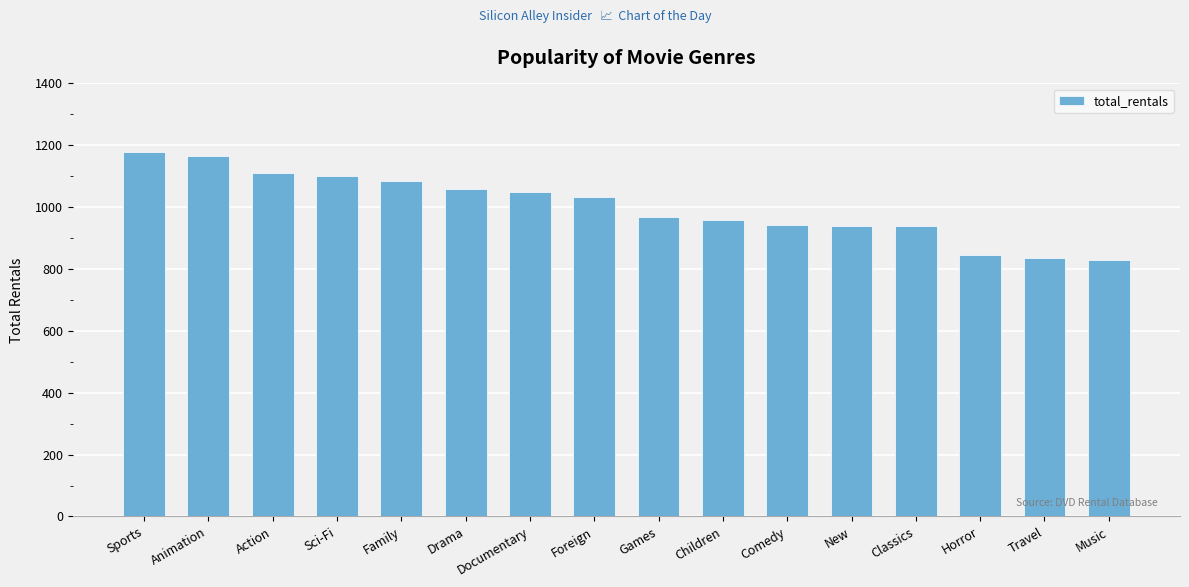

Count the number of categories in the chart.

16